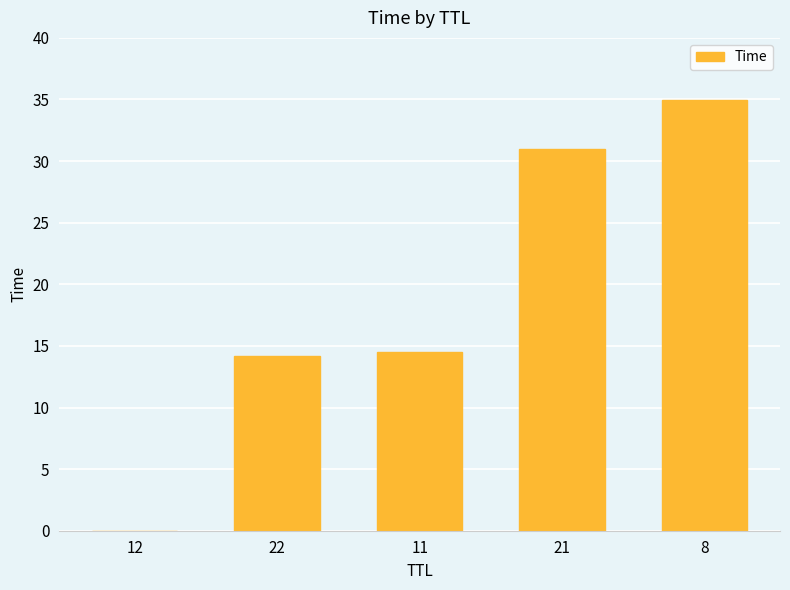

What is the sum of all values?

94.6